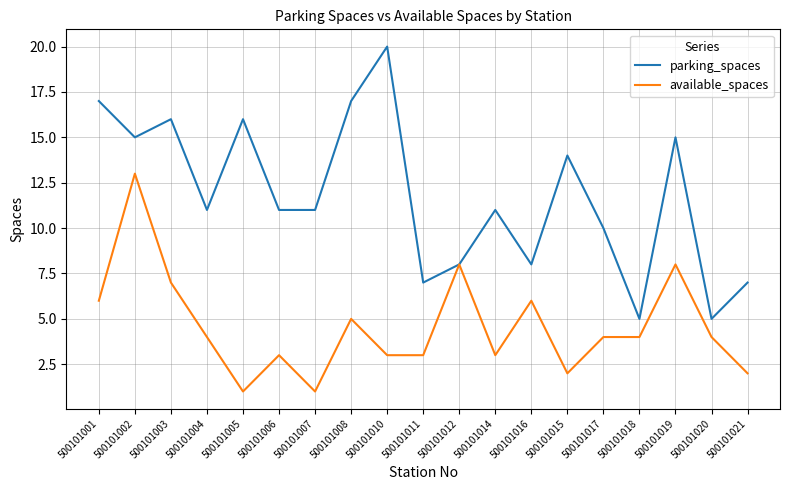

What is the difference between the maximum and minimum values in the parking_spaces series?

15